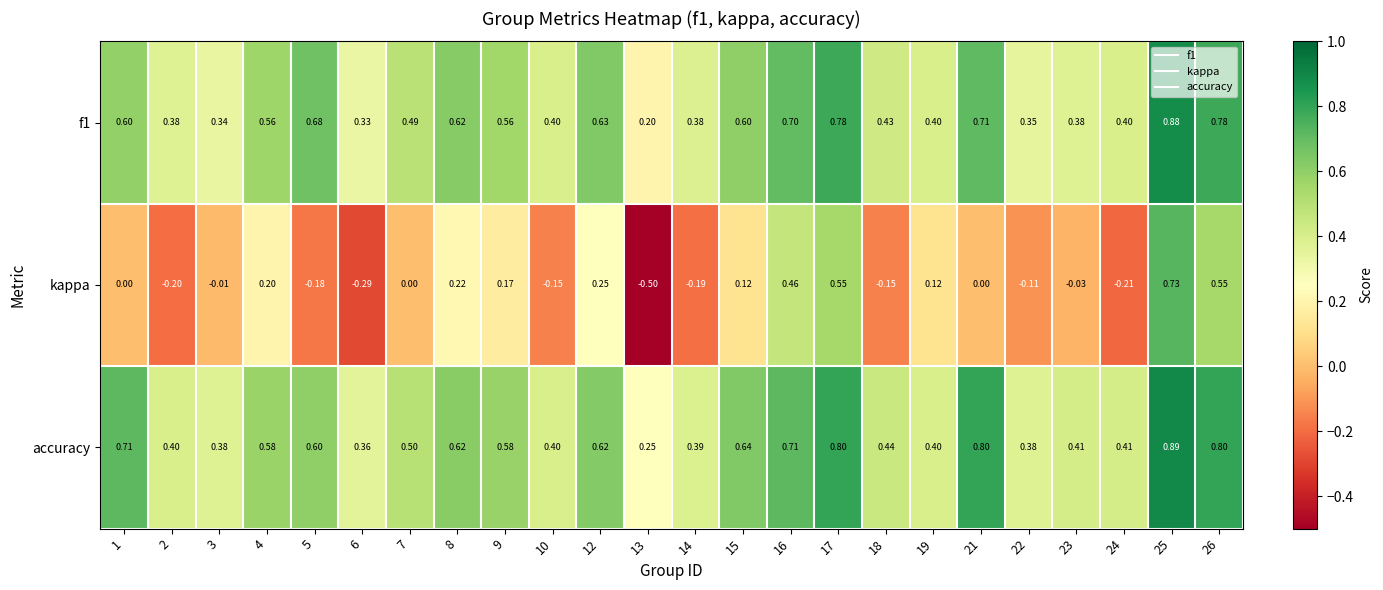

Rank the series by their maximum value, from lowest to highest.

kappa, f1, accuracy